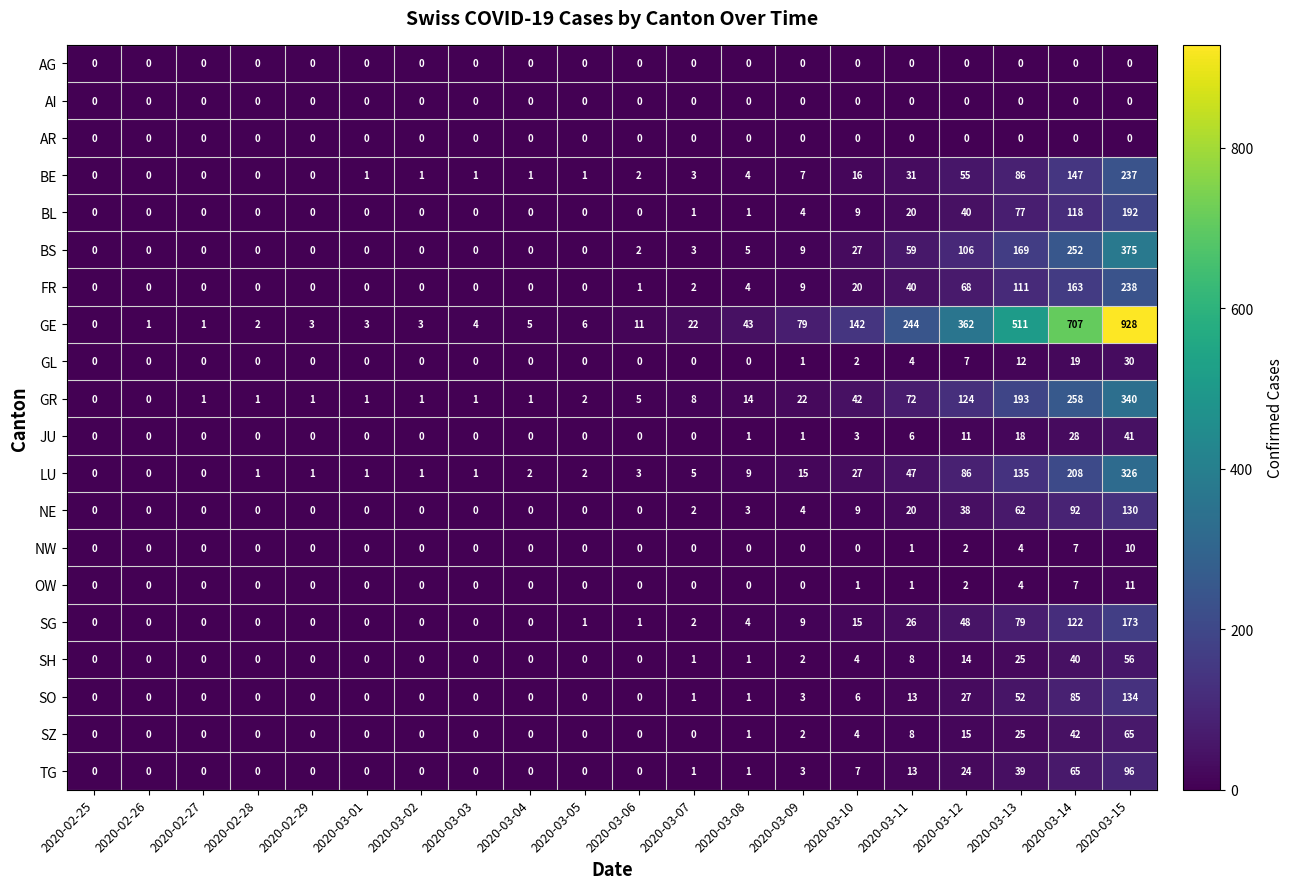

Between 2020-03-06 and 2020-03-14, which series saw the biggest shift?

GE